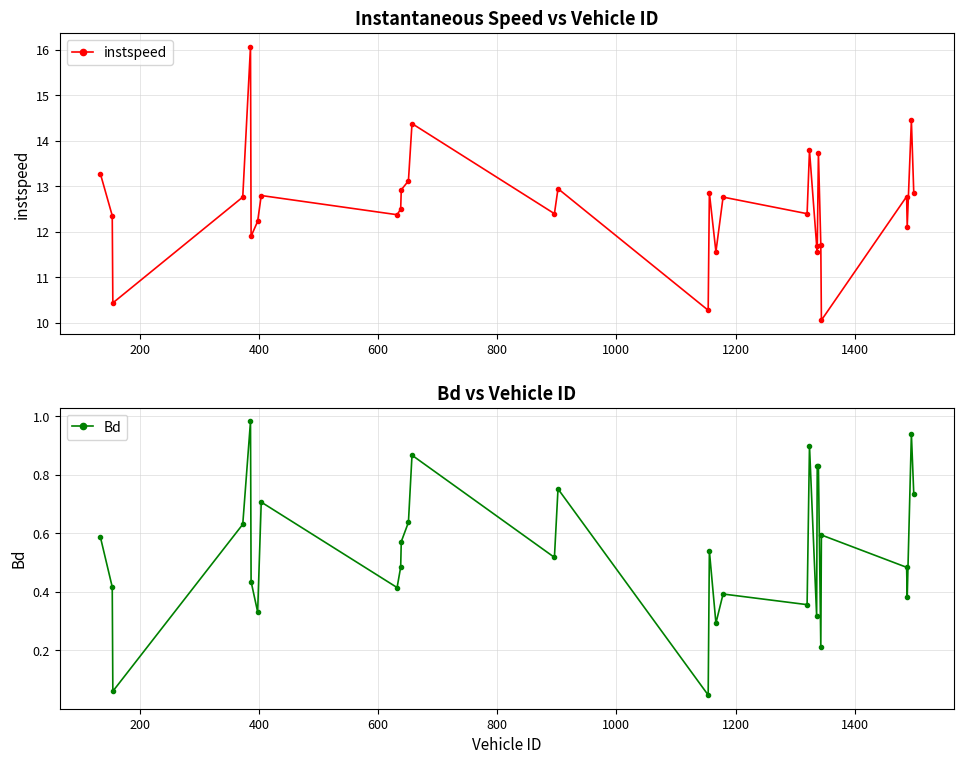

How many interior local valleys does the Bd series have?

10